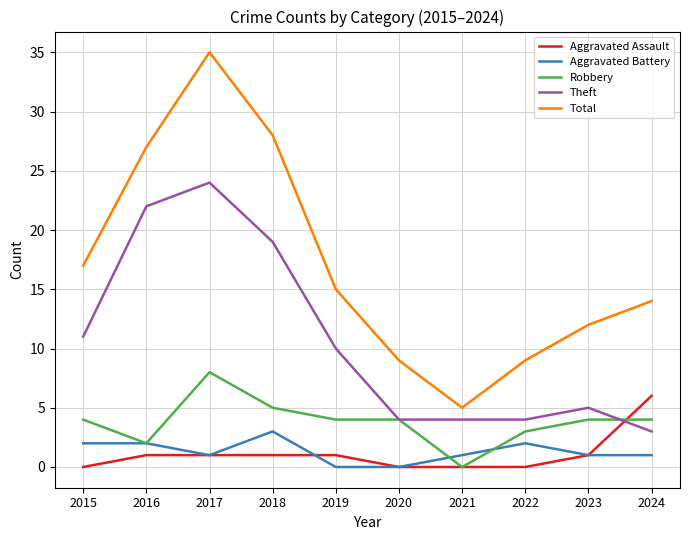

What is the difference between the highest and lowest values at 2018?

27